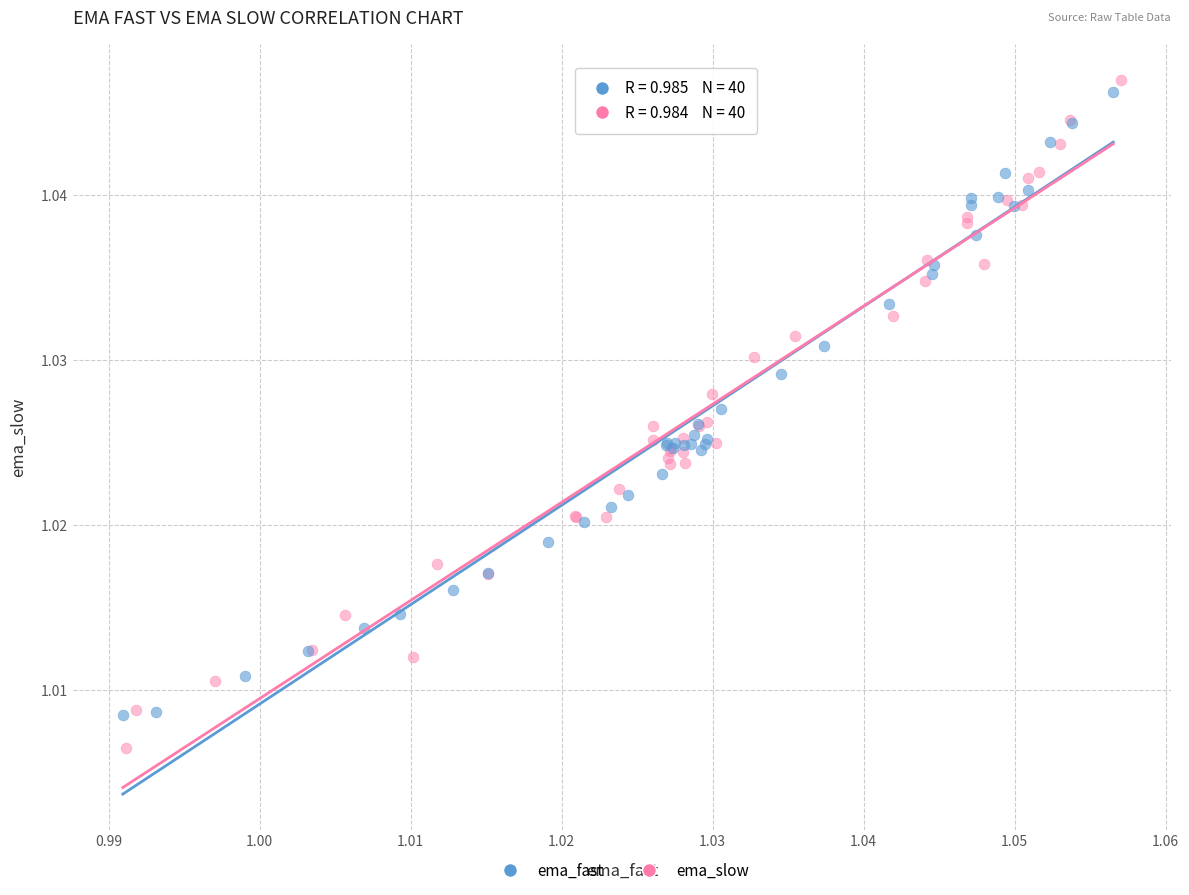

Which series contains the lowest Y value?

ema_slow